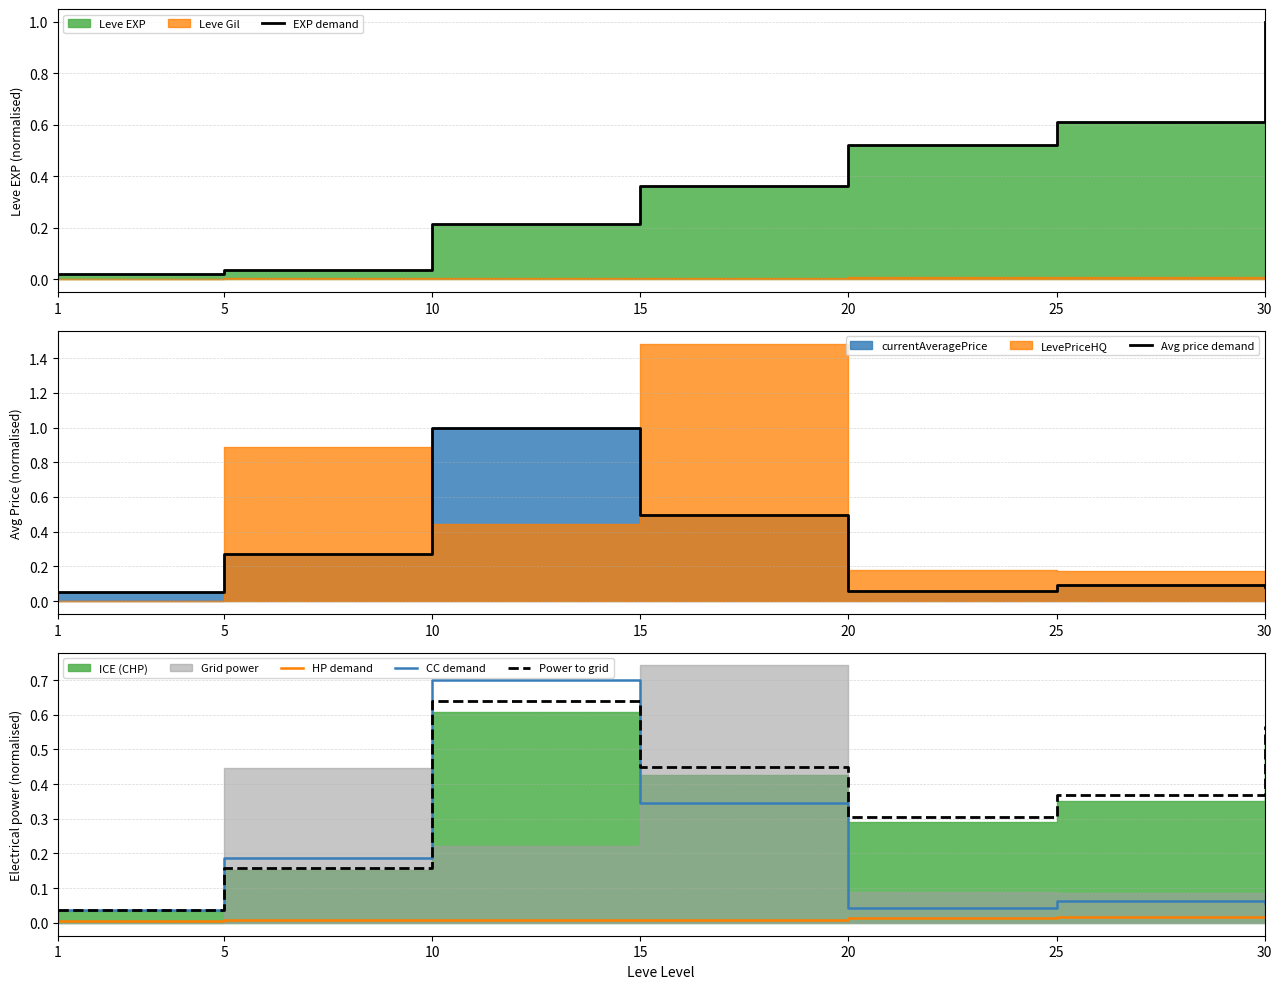

In Avg price demand, how many points are higher than both neighbors (excluding endpoints)?

2